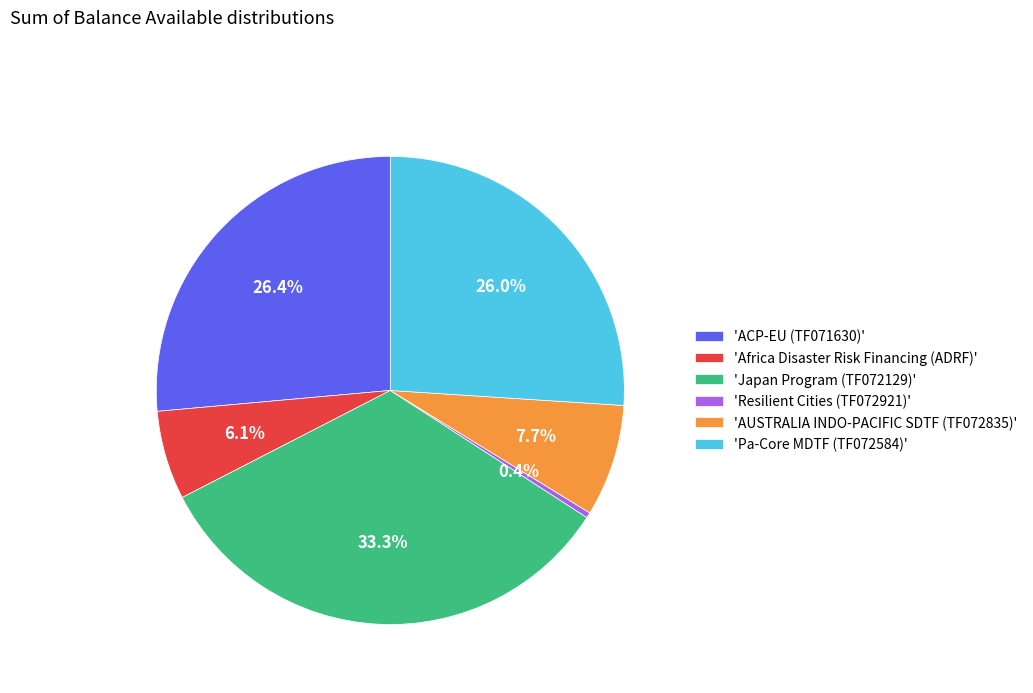

Which slice is the largest?

'Japan Program (TF072129)'